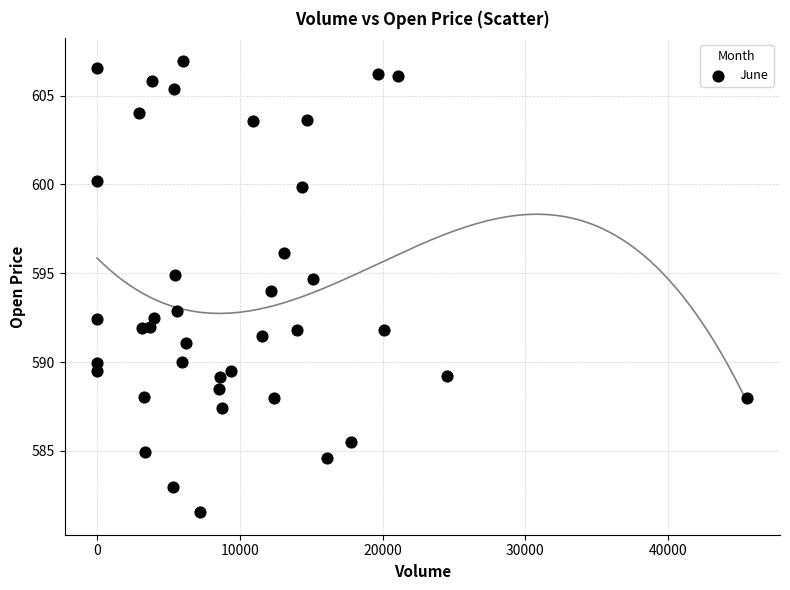

What is the range of Y values (max minus min)?

25.4